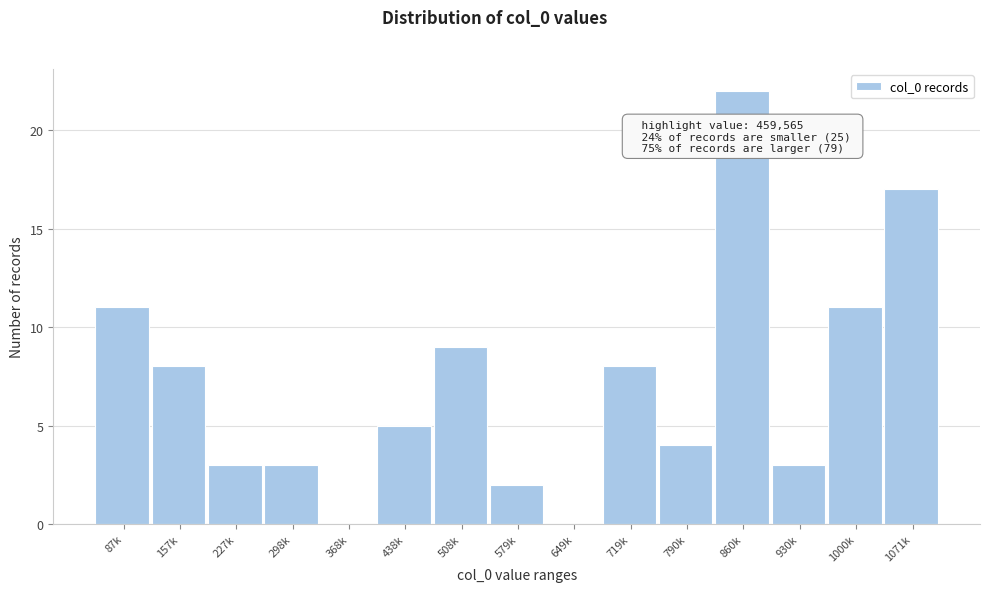

Reading left to right, transcribe all the data shown in this chart.

87k=11	157k=8	227k=3	298k=3	368k=0	438k=5	508k=9	579k=2	649k=0	719k=8	790k=4	860k=22	930k=3	1000k=11	1071k=17